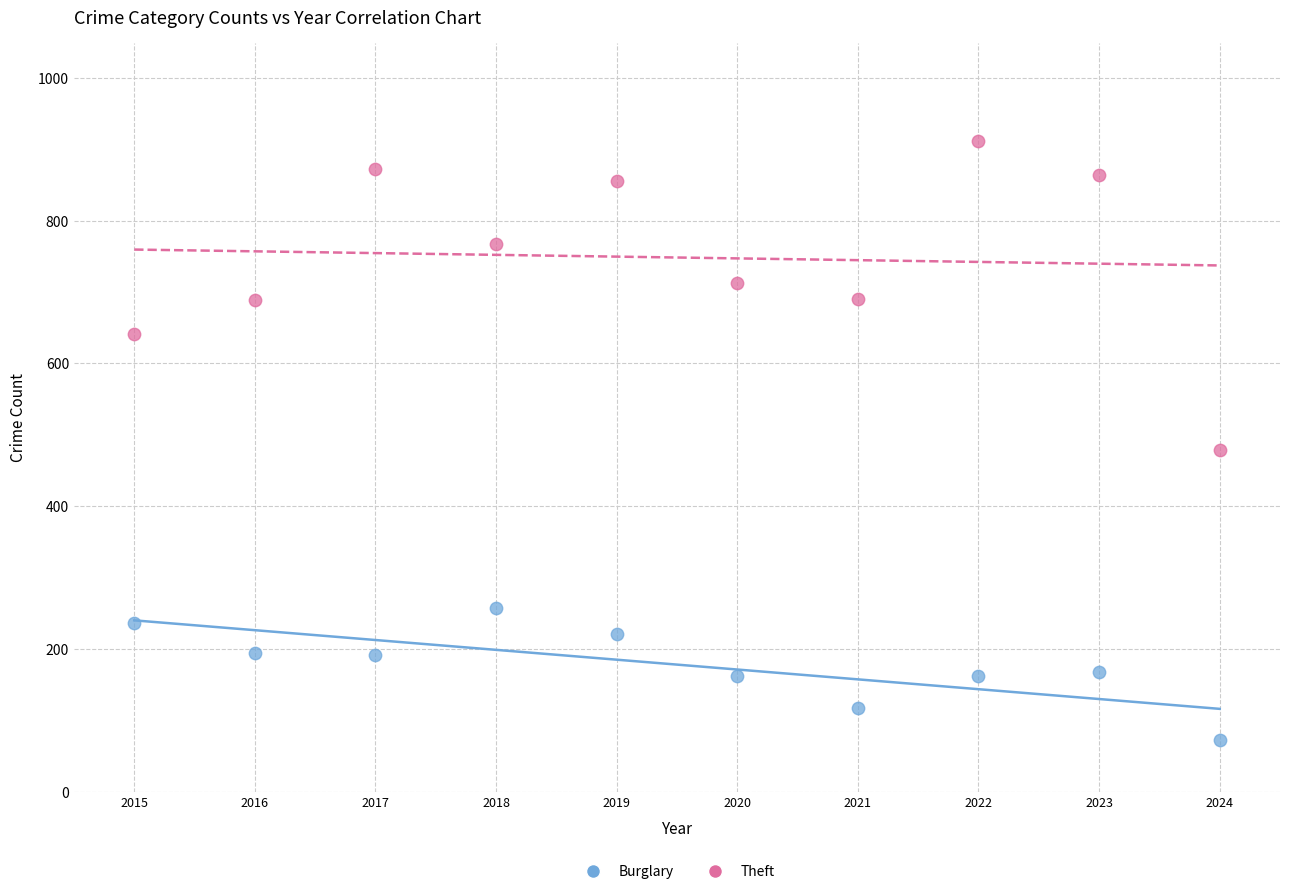

Across all data points, what is the range of X values (max minus min)?

9